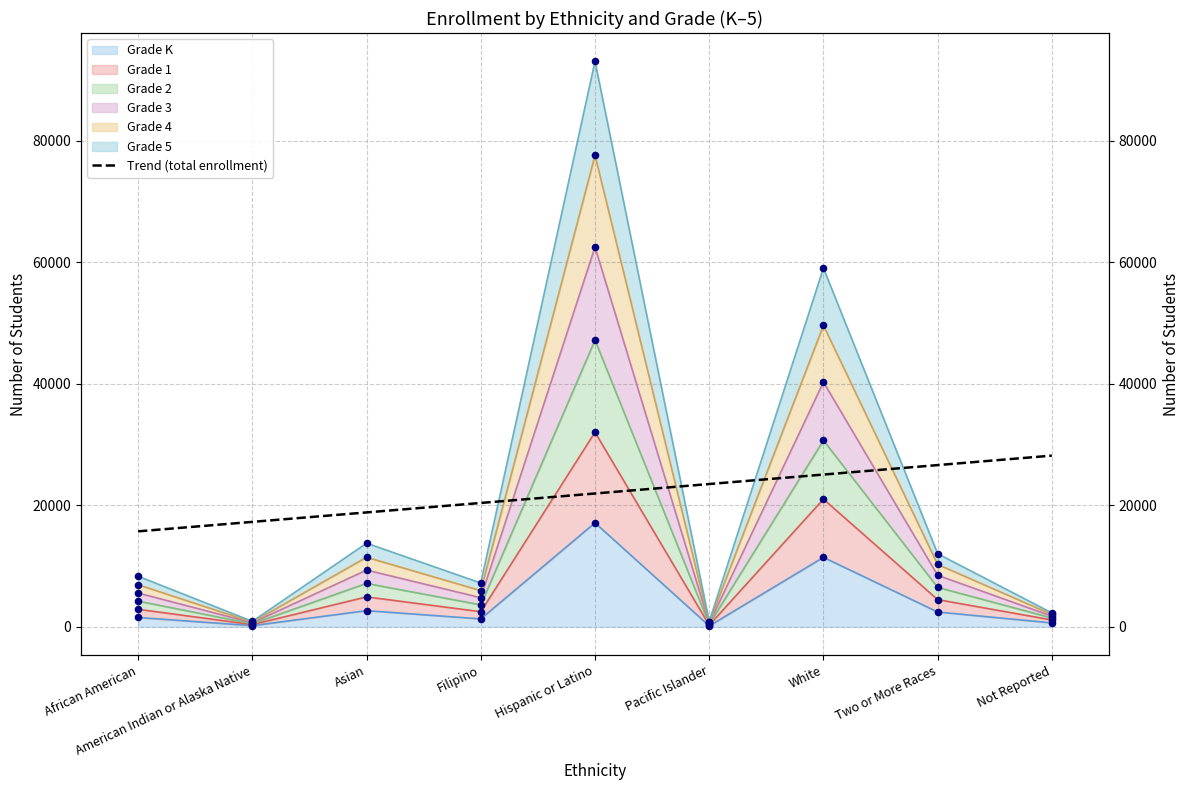

What is the change in value from Filipino to Not Reported?

+7786.1